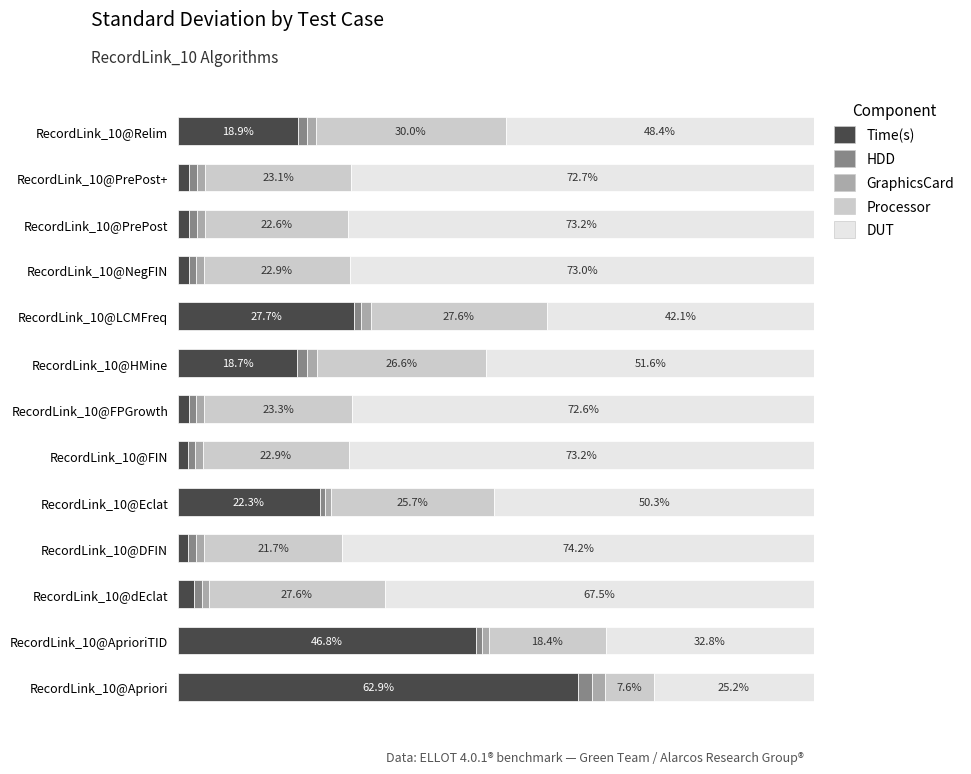

What are all the series names shown in the legend?

Time(s), HDD, GraphicsCard, Processor, DUT